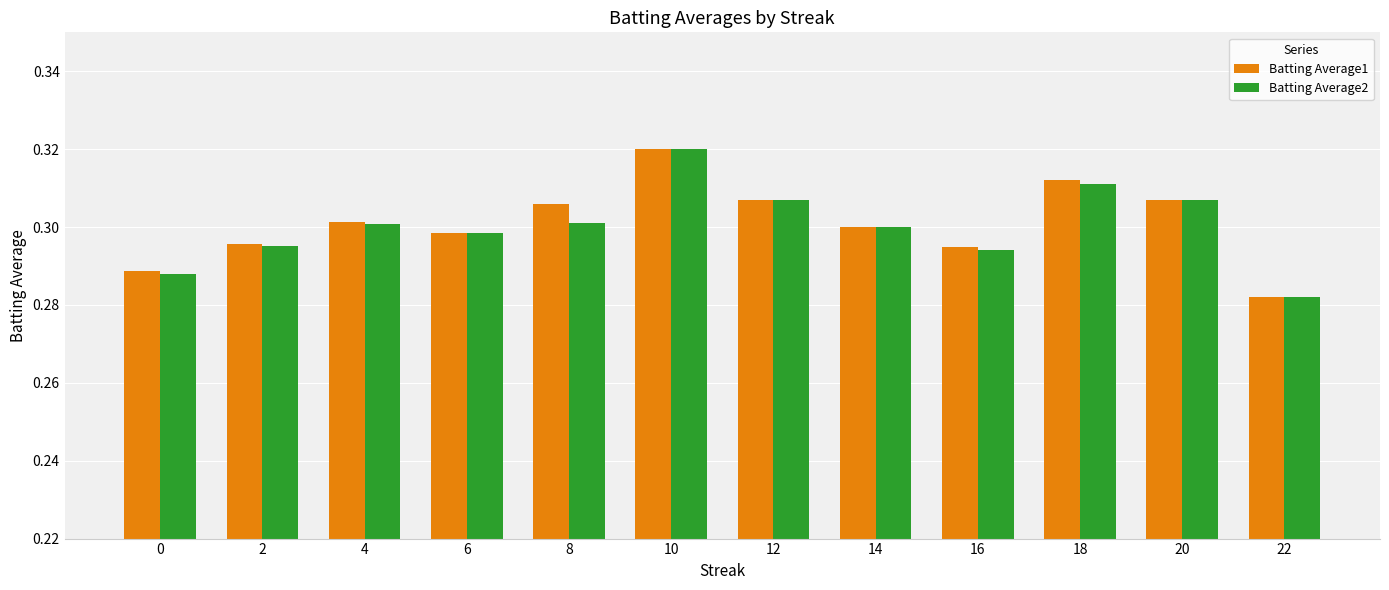

Which series changed the most between 2 and 10?

Batting Average2